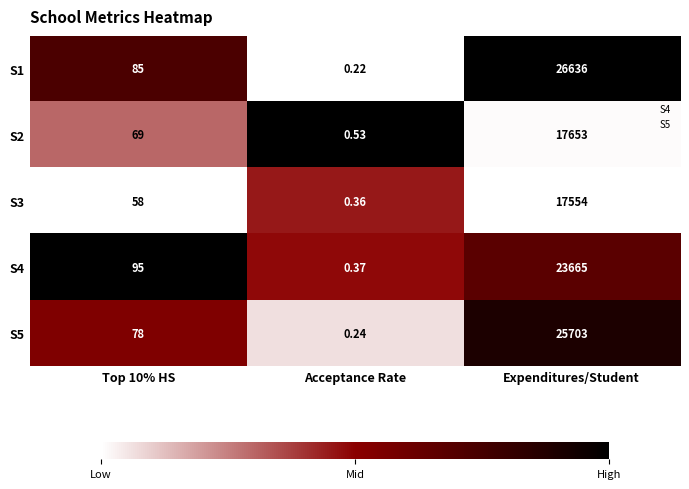

At which category does the chart reach its minimum across all series?

Acceptance Rate